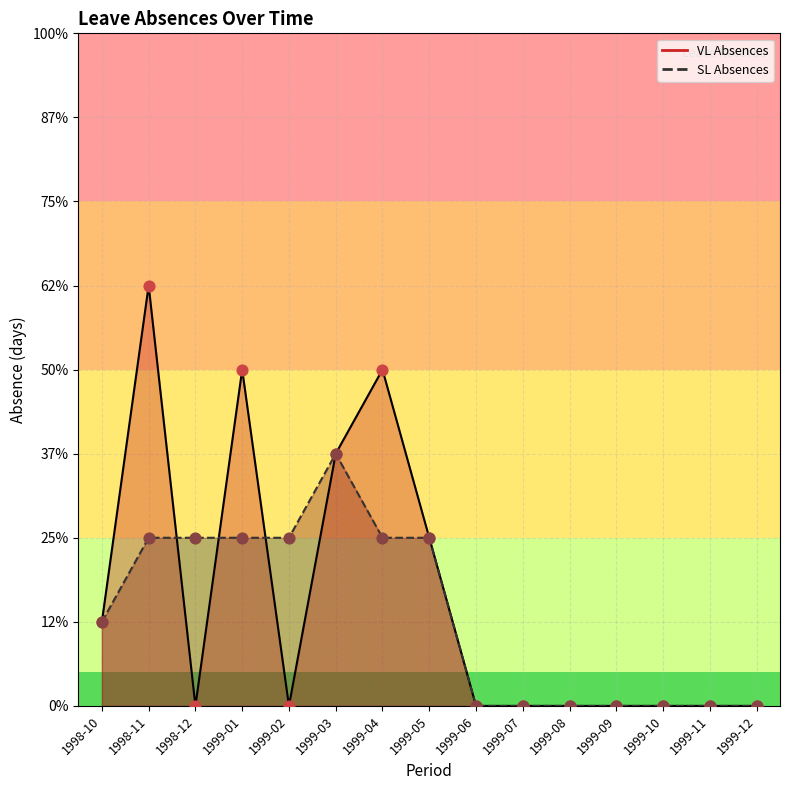

Which series reaches the minimum Y coordinate?

Absence Undertime W/ Pay (VL)